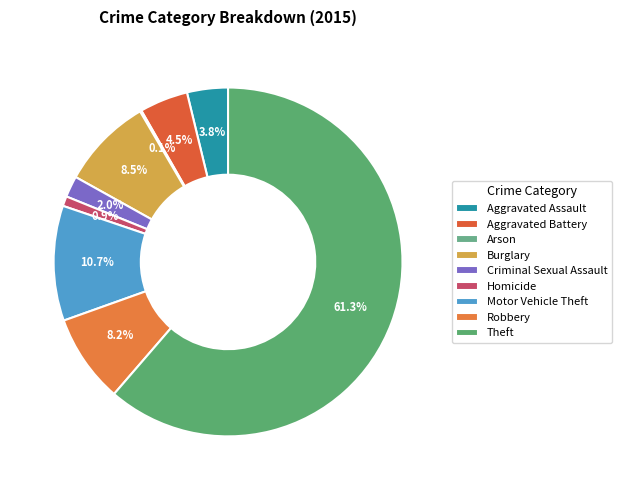

Do Criminal Sexual Assault and Homicide together represent more than half of the pie?

No